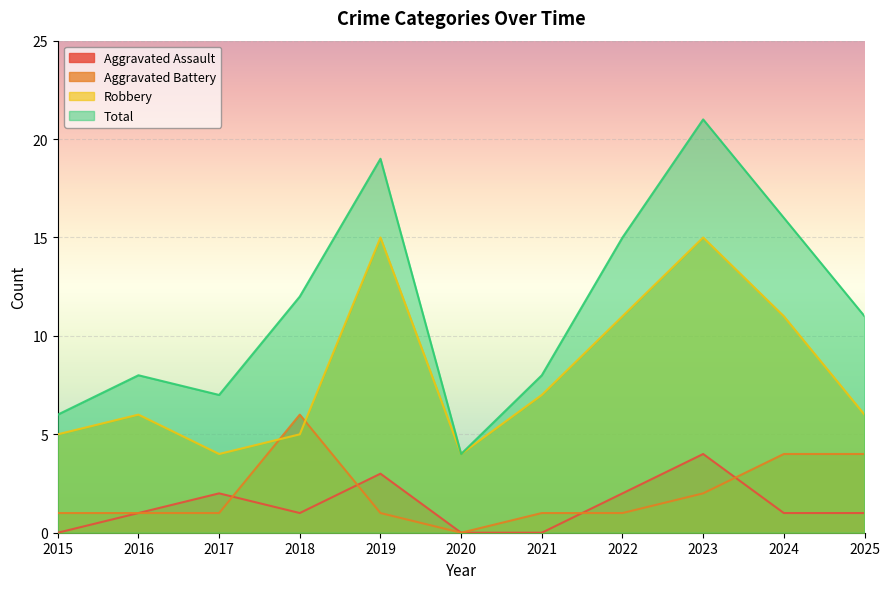

True or false: Aggravated Assault and Robbery intersect in this chart.

False